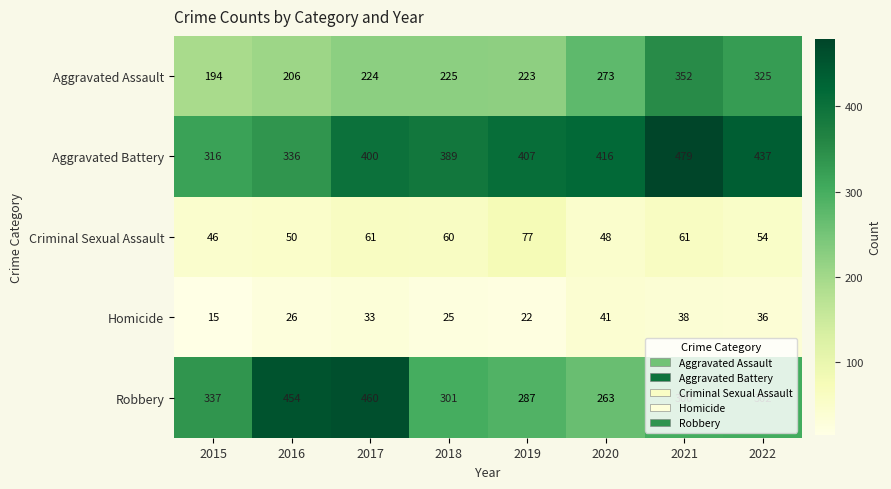

What is the smallest value displayed?

15